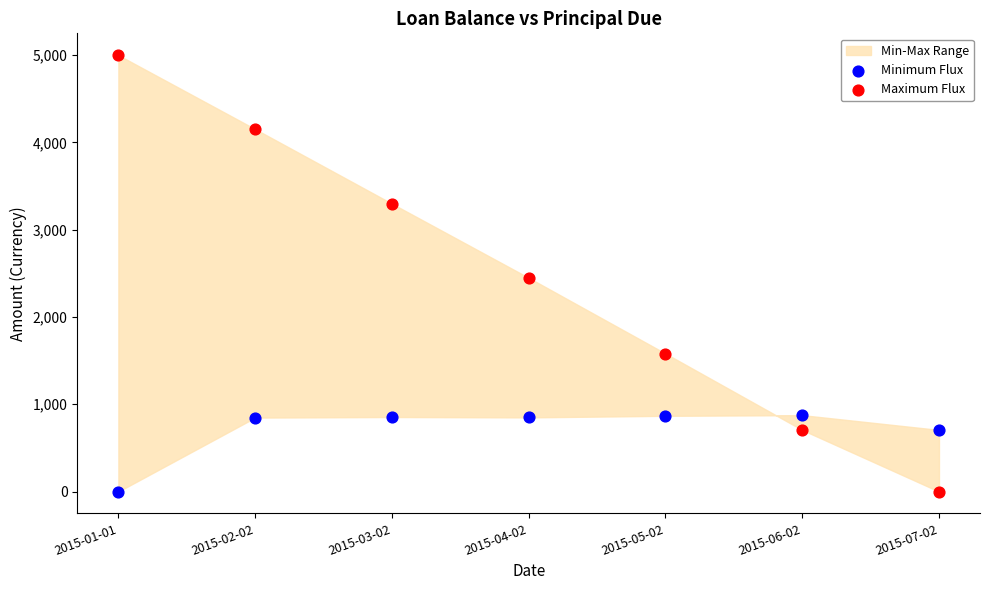

Which series reaches the maximum Y coordinate?

Maximum Flux